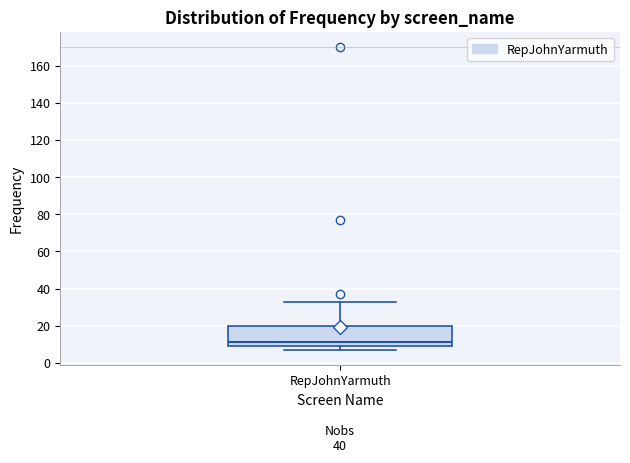

Transcribe this box plot: give where the median line is, the range the box spans, and where the two whiskers end, as read against the y-axis. The values are not printed on the chart, so give them approximately, as read against the axis.

median 12, box 10 to 20, whiskers 8 to 34